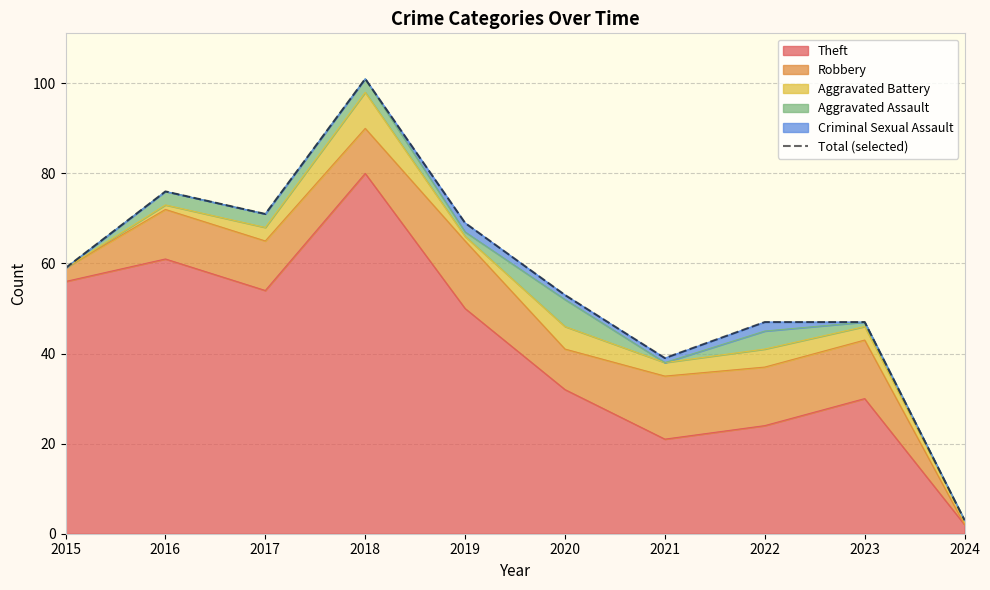

What is the average value?

56